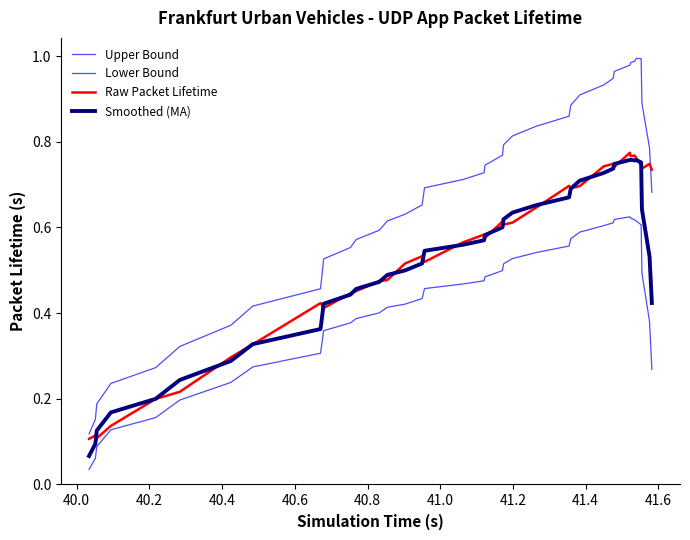

Is this an area chart (filled region under the line)?

No